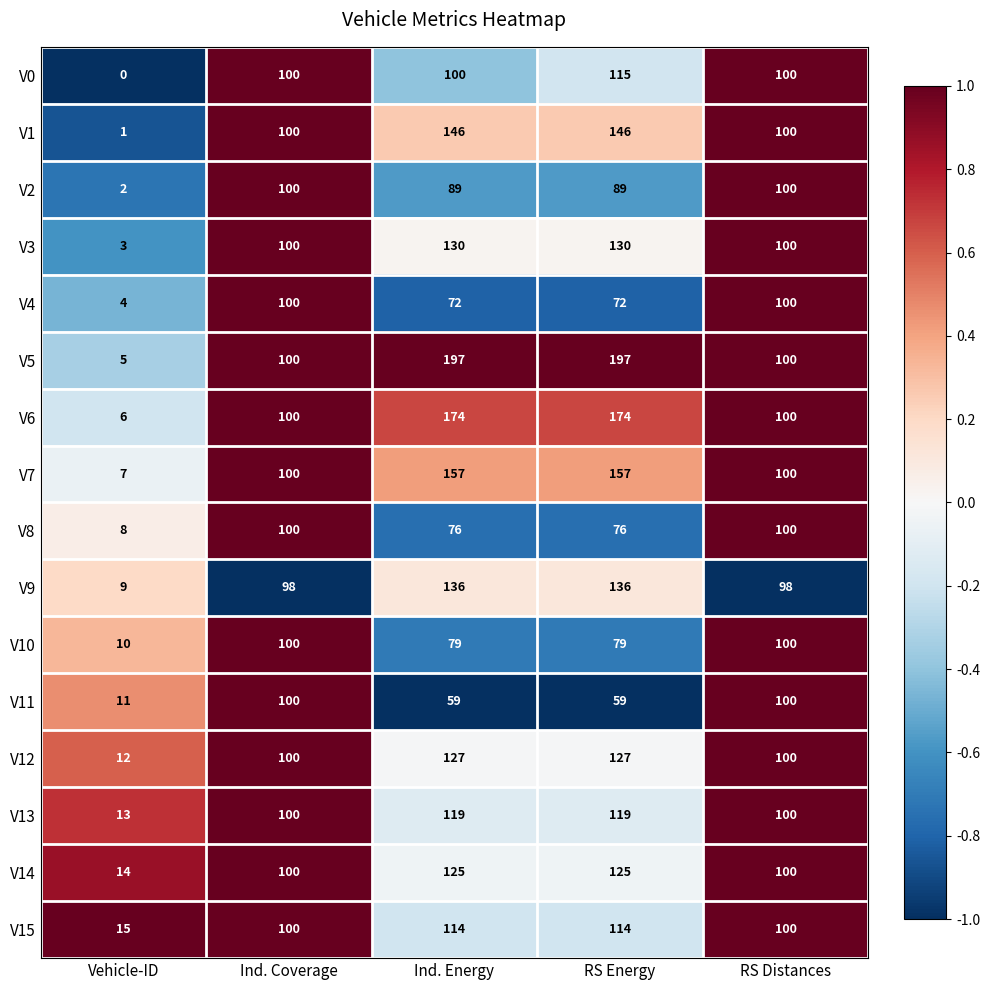

How many distinct data groups are displayed?

16